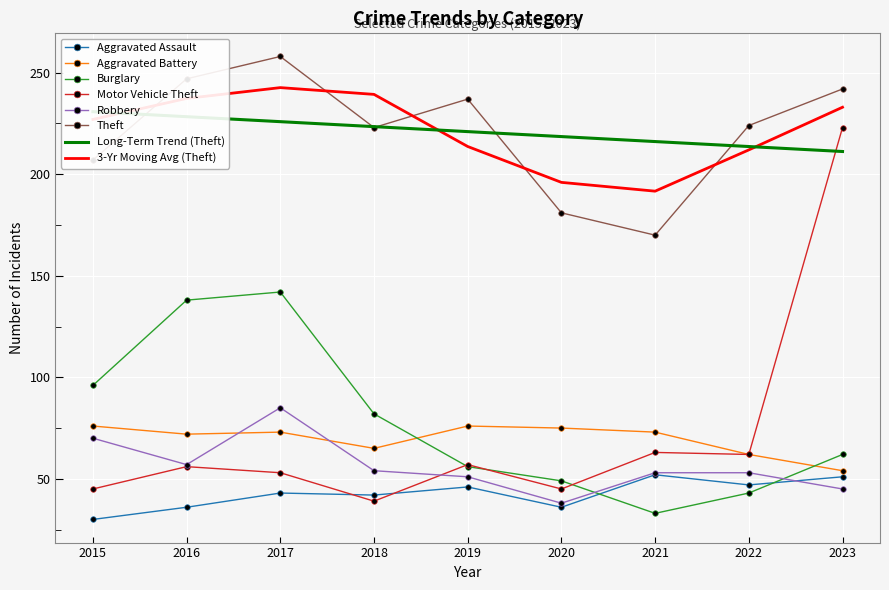

What is the spread (max minus min) of values at 2017?

215